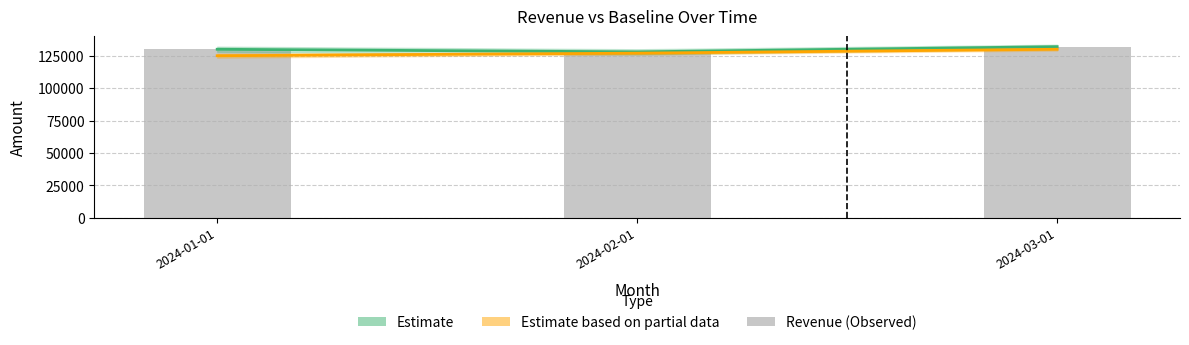

Reading right to left, transcribe all the data shown in this chart.

Estimate: 132000	128000	130000
Estimate based on partial data: 130000	127000	125000
Revenue: 132000	128000	130000